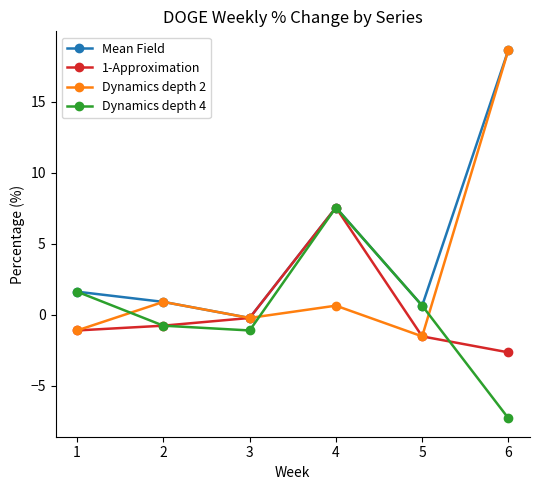

How many data points does each series have?

6